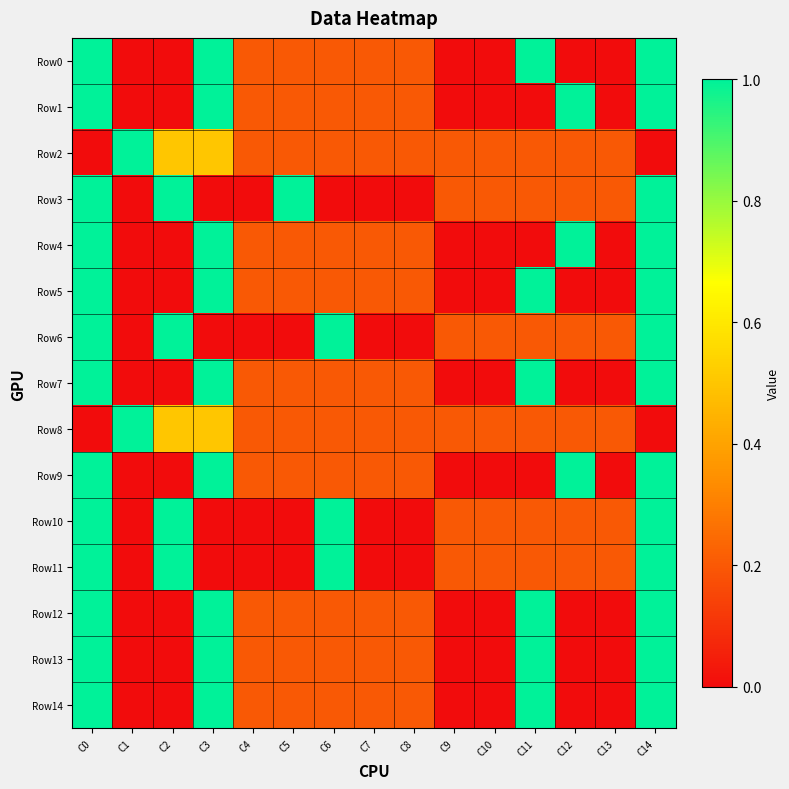

Reading left to right, transcribe all the data shown in this chart.

Row0: C0=1.0	C1=0.0	C2=0.0	C3=1.0	C4=0.2	C5=0.2	C6=0.2	C7=0.2	C8=0.2	C9=0.0	C10=0.0	C11=1.0	C12=0.0	C13=0.0	C14=1.0
Row1: C0=1.0	C1=0.0	C2=0.0	C3=1.0	C4=0.2	C5=0.2	C6=0.2	C7=0.2	C8=0.2	C9=0.0	C10=0.0	C11=0.0	C12=1.0	C13=0.0	C14=1.0
Row2: C0=0.0	C1=1.0	C2=0.5	C3=0.5	C4=0.2	C5=0.2	C6=0.2	C7=0.2	C8=0.2	C9=0.2	C10=0.2	C11=0.2	C12=0.2	C13=0.2	C14=0.0
Row3: C0=1.0	C1=0.0	C2=1.0	C3=0.0	C4=0.0	C5=1.0	C6=0.0	C7=0.0	C8=0.0	C9=0.2	C10=0.2	C11=0.2	C12=0.2	C13=0.2	C14=1.0
Row4: C0=1.0	C1=0.0	C2=0.0	C3=1.0	C4=0.2	C5=0.2	C6=0.2	C7=0.2	C8=0.2	C9=0.0	C10=0.0	C11=0.0	C12=1.0	C13=0.0	C14=1.0
Row5: C0=1.0	C1=0.0	C2=0.0	C3=1.0	C4=0.2	C5=0.2	C6=0.2	C7=0.2	C8=0.2	C9=0.0	C10=0.0	C11=1.0	C12=0.0	C13=0.0	C14=1.0
Row6: C0=1.0	C1=0.0	C2=1.0	C3=0.0	C4=0.0	C5=0.0	C6=1.0	C7=0.0	C8=0.0	C9=0.2	C10=0.2	C11=0.2	C12=0.2	C13=0.2	C14=1.0
Row7: C0=1.0	C1=0.0	C2=0.0	C3=1.0	C4=0.2	C5=0.2	C6=0.2	C7=0.2	C8=0.2	C9=0.0	C10=0.0	C11=1.0	C12=0.0	C13=0.0	C14=1.0
Row8: C0=0.0	C1=1.0	C2=0.5	C3=0.5	C4=0.2	C5=0.2	C6=0.2	C7=0.2	C8=0.2	C9=0.2	C10=0.2	C11=0.2	C12=0.2	C13=0.2	C14=0.0
Row9: C0=1.0	C1=0.0	C2=0.0	C3=1.0	C4=0.2	C5=0.2	C6=0.2	C7=0.2	C8=0.2	C9=0.0	C10=0.0	C11=0.0	C12=1.0	C13=0.0	C14=1.0
Row10: C0=1.0	C1=0.0	C2=1.0	C3=0.0	C4=0.0	C5=0.0	C6=1.0	C7=0.0	C8=0.0	C9=0.2	C10=0.2	C11=0.2	C12=0.2	C13=0.2	C14=1.0
Row11: C0=1.0	C1=0.0	C2=1.0	C3=0.0	C4=0.0	C5=0.0	C6=1.0	C7=0.0	C8=0.0	C9=0.2	C10=0.2	C11=0.2	C12=0.2	C13=0.2	C14=1.0
Row12: C0=1.0	C1=0.0	C2=0.0	C3=1.0	C4=0.2	C5=0.2	C6=0.2	C7=0.2	C8=0.2	C9=0.0	C10=0.0	C11=1.0	C12=0.0	C13=0.0	C14=1.0
Row13: C0=1.0	C1=0.0	C2=0.0	C3=1.0	C4=0.2	C5=0.2	C6=0.2	C7=0.2	C8=0.2	C9=0.0	C10=0.0	C11=1.0	C12=0.0	C13=0.0	C14=1.0
Row14: C0=1.0	C1=0.0	C2=0.0	C3=1.0	C4=0.2	C5=0.2	C6=0.2	C7=0.2	C8=0.2	C9=0.0	C10=0.0	C11=1.0	C12=0.0	C13=0.0	C14=1.0